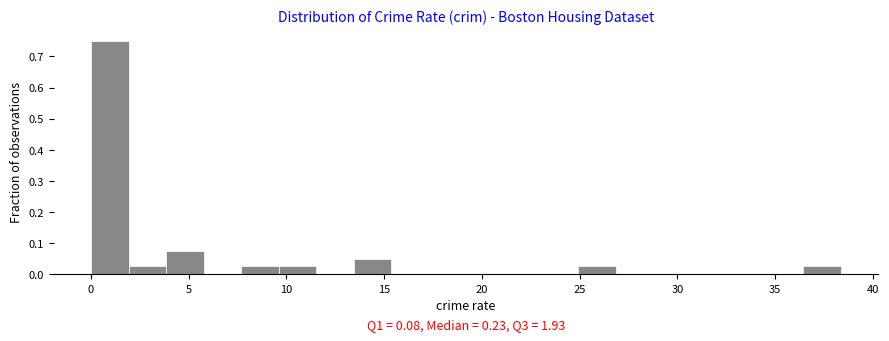

Read against the x-axis, roughly where is the centre of the tallest bar?

1.0